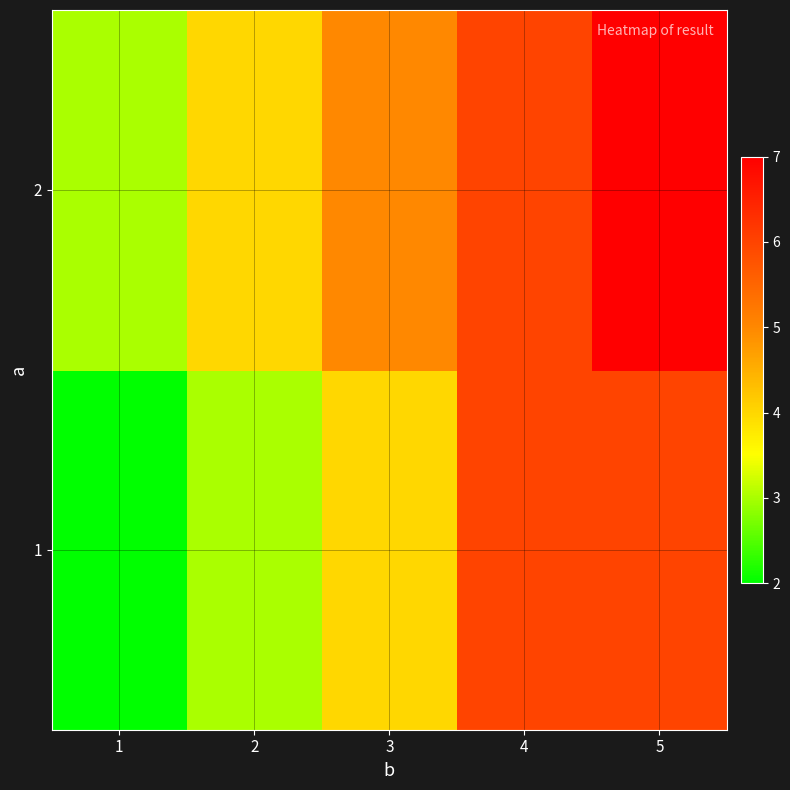

What is the total value across all series at 5?

13